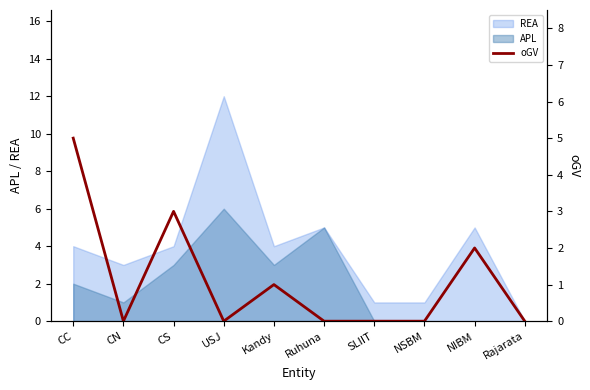

At which category does the data reach its first local peak?

CS